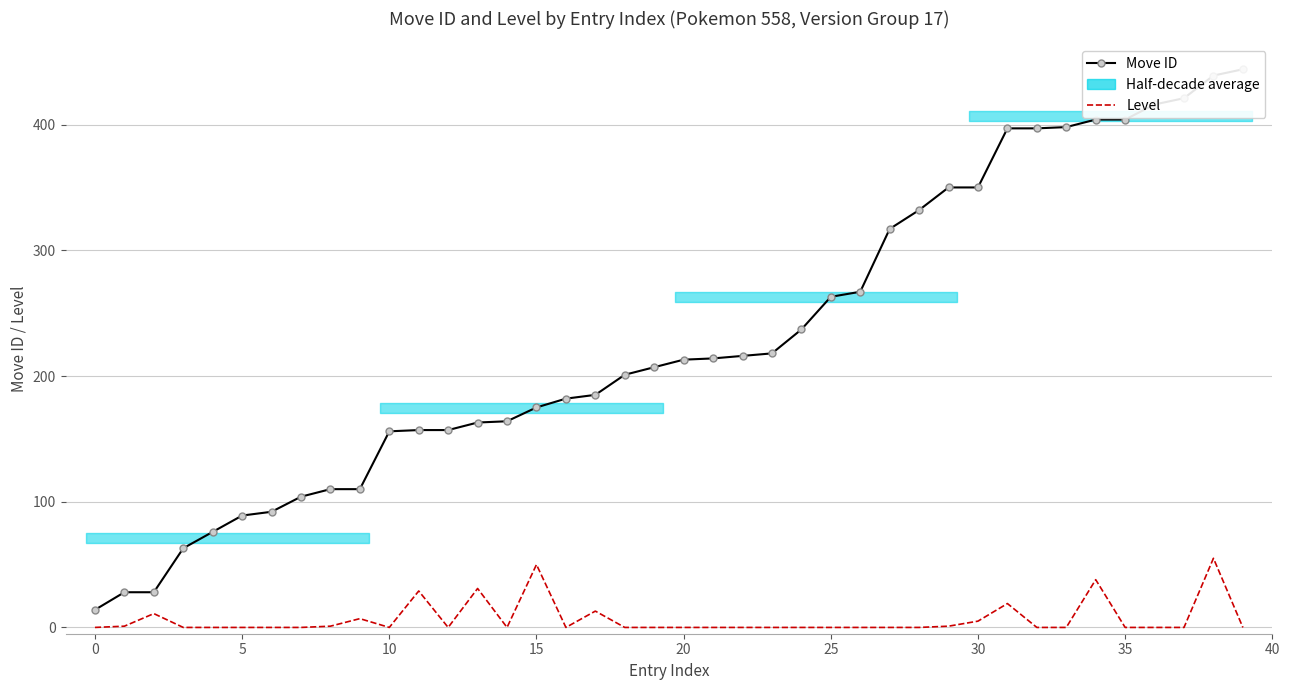

The value of Move ID at 17 is 185. True or false?

True